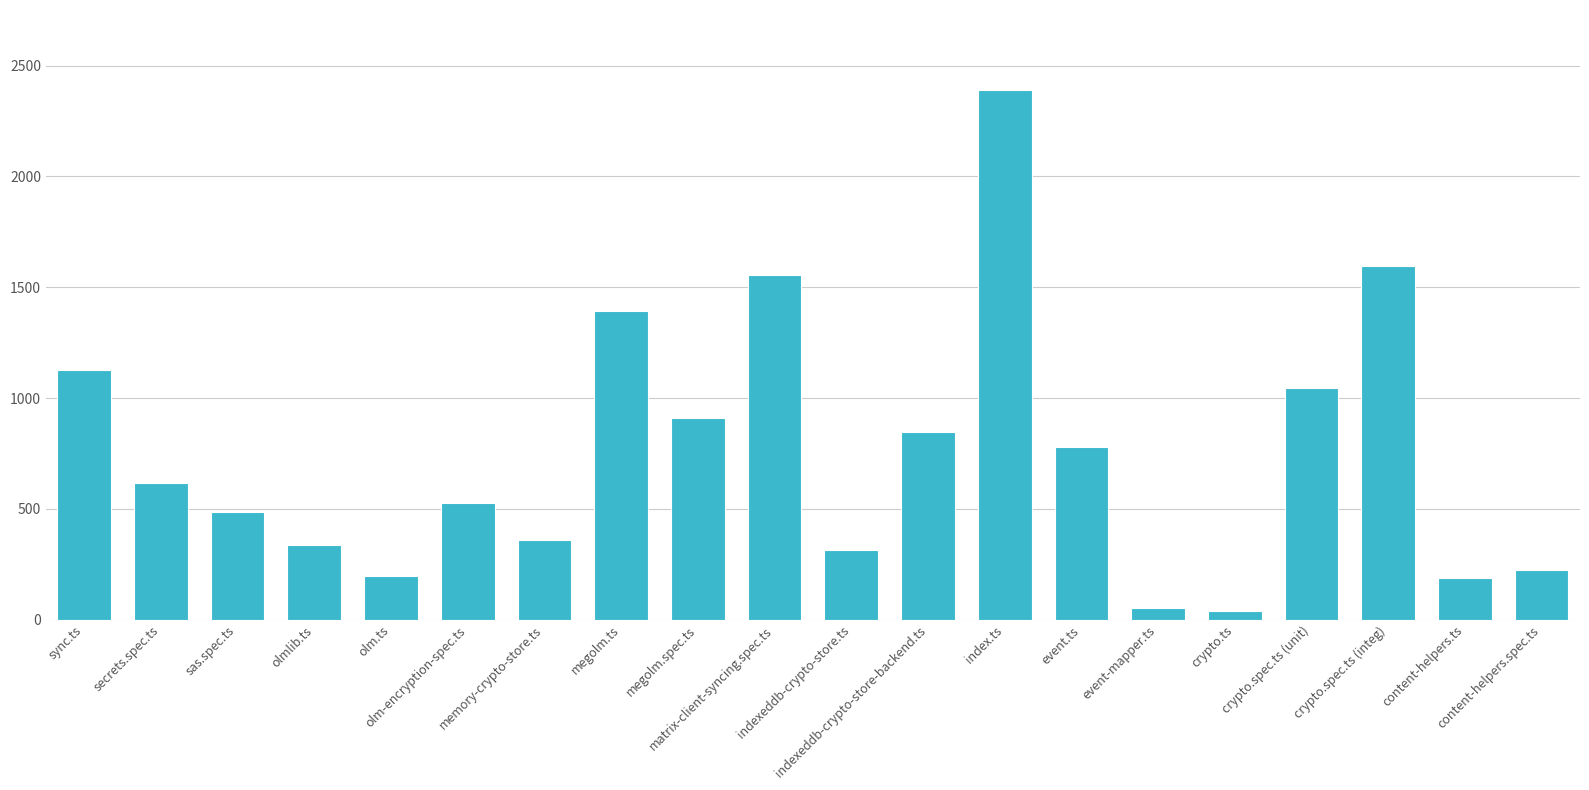

What is the sum of the values at content-helpers.ts and crypto.ts?

228